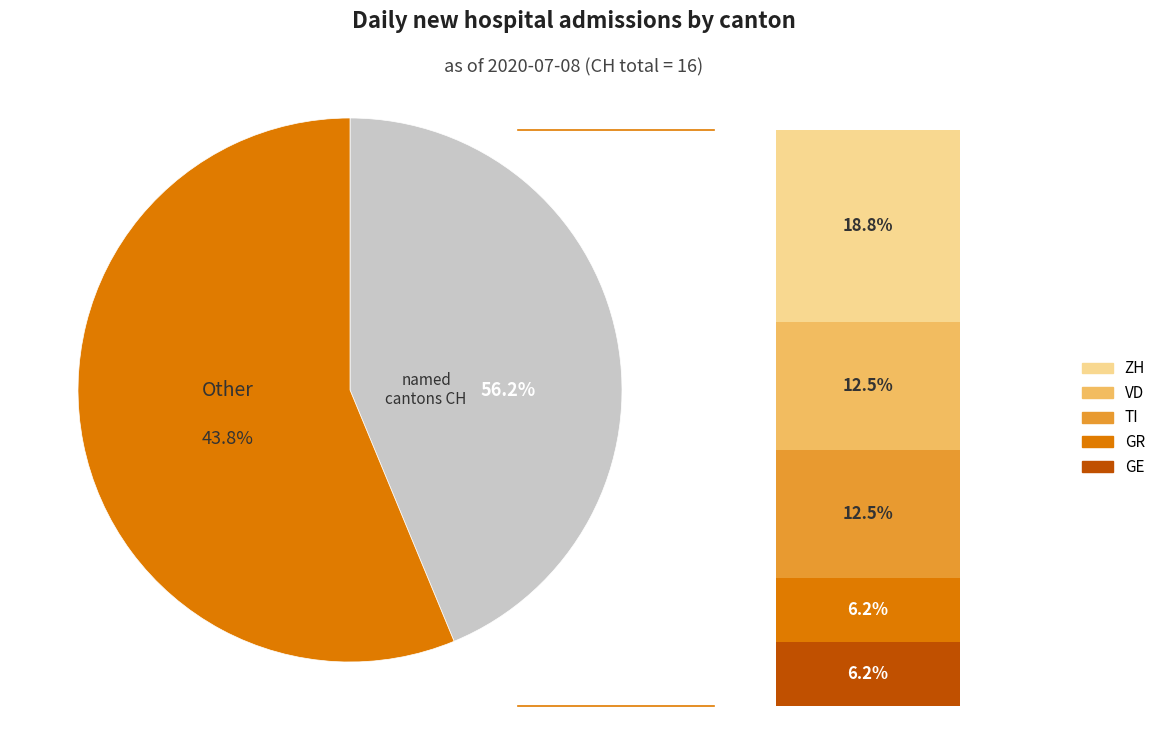

Which slice represents more than half of the pie?

Other